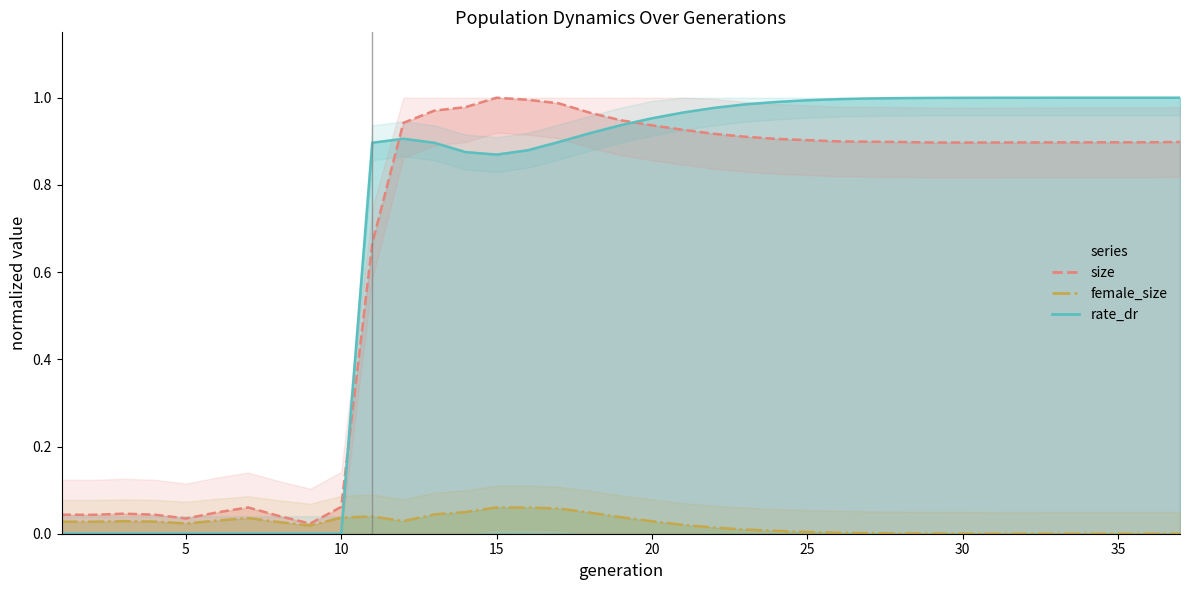

At 15, list the series in order from smallest to largest.

female_size, rate_dr, size